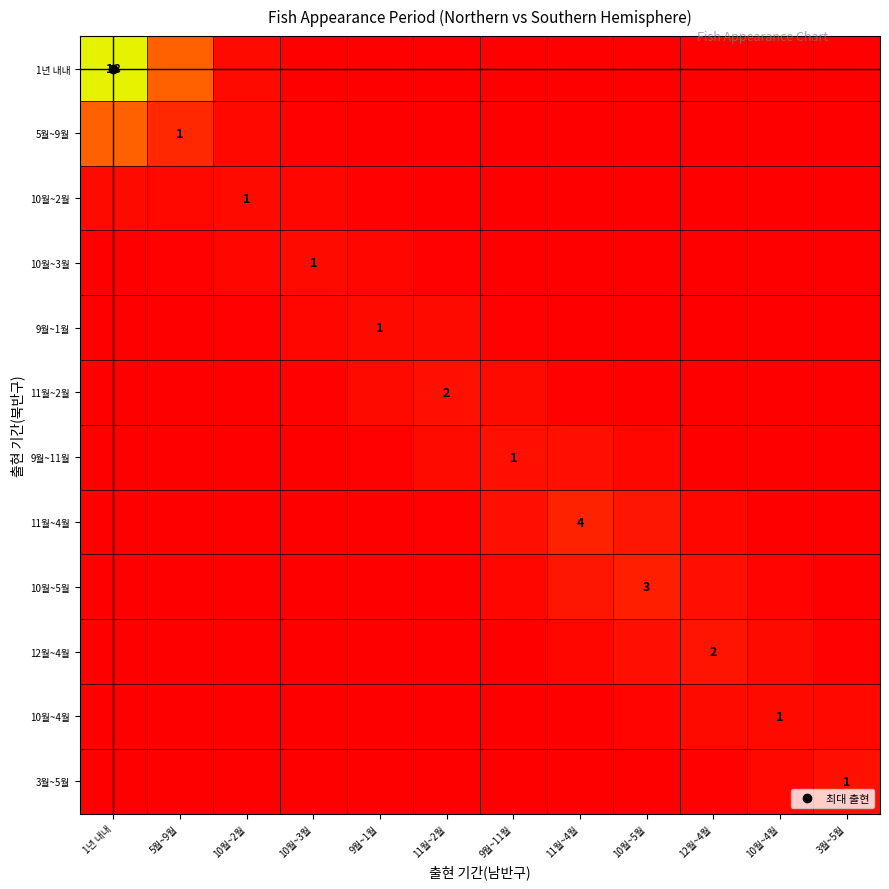

The 12월~4월 series shows 0.0 at 9월~1월. True or false?

False